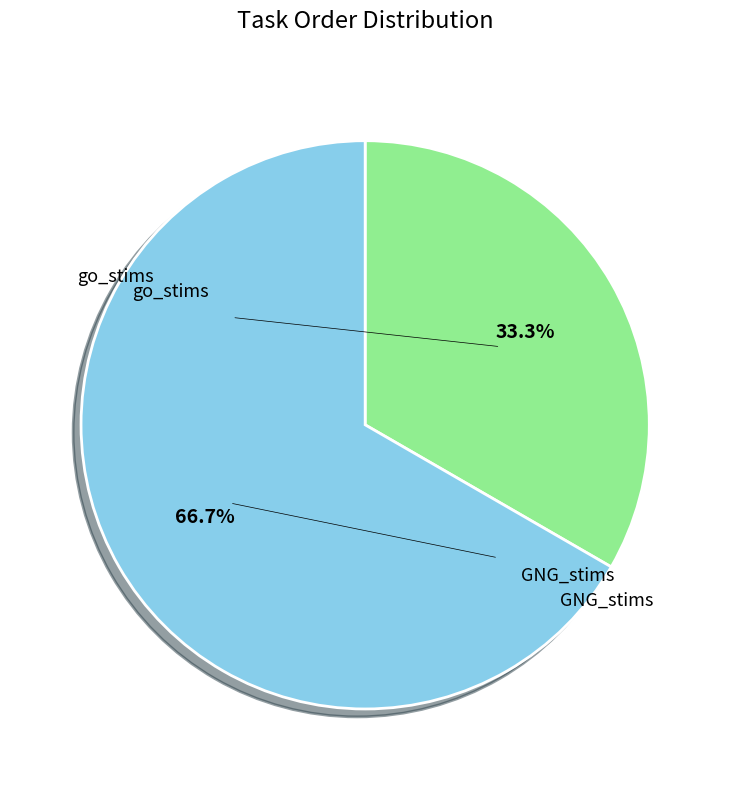

To the nearest percent, what is the difference between the largest and smallest slice percentages?

33%